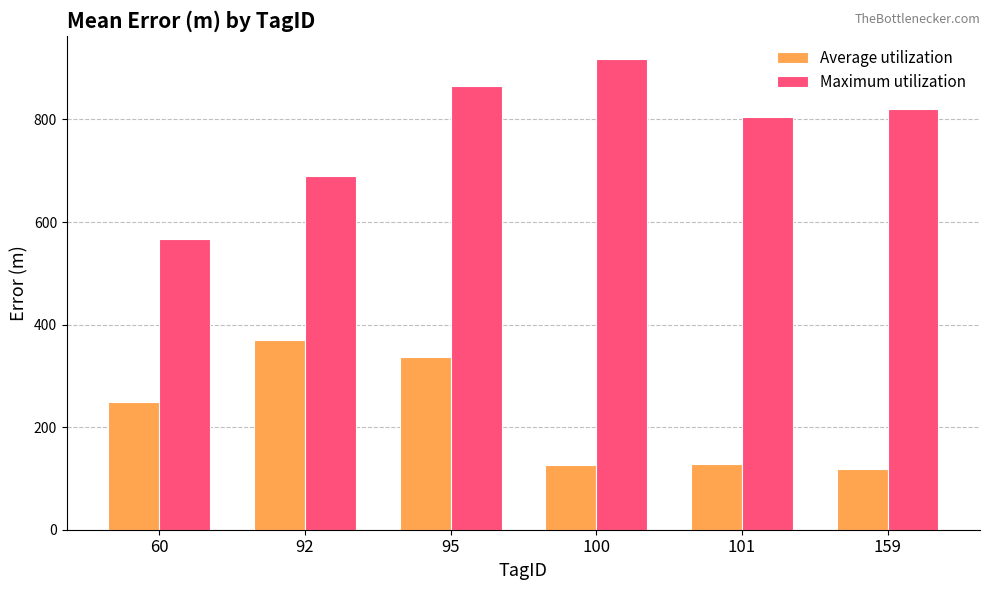

Which category has the highest value in the Average utilization series?

92